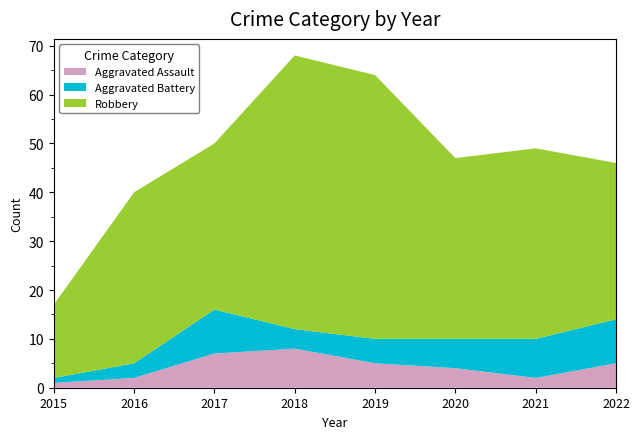

Reading left to right, what are all the values shown in this chart?

Aggravated Assault: 2015=1	2016=2	2017=7	2018=8	2019=5	2020=4	2021=2	2022=5
Aggravated Battery: 2015=1	2016=3	2017=9	2018=4	2019=5	2020=6	2021=8	2022=9
Robbery: 2015=15	2016=35	2017=34	2018=56	2019=54	2020=37	2021=39	2022=32